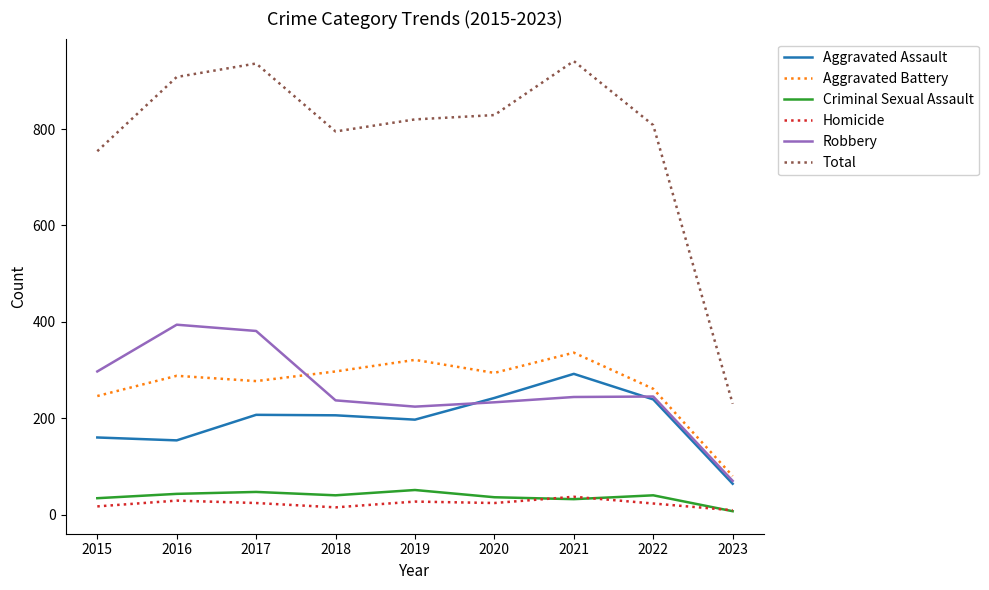

In Aggravated Battery, how many points are lower than both neighbors (excluding endpoints)?

2